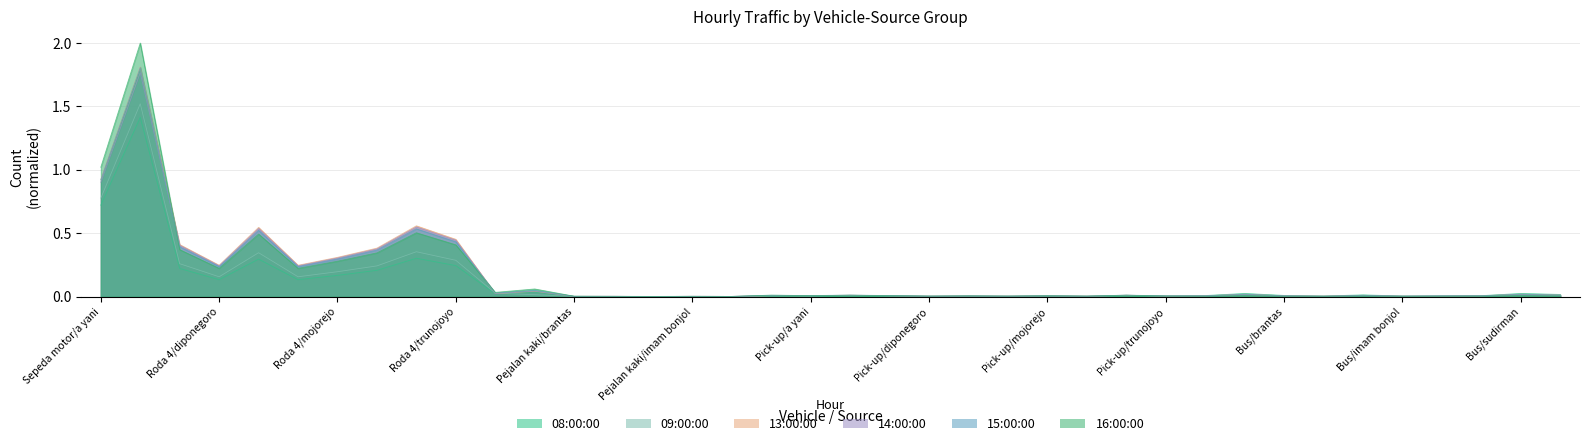

Reading right to left, extract all data points from this chart.

08:00:00: Bus/trunojoyo=0.0	Bus/sudirman=0.0	Bus/patimura=0.0	Bus/mojorejo=0.0	Bus/imam bonjol=0.0	Bus/gajah mada=0.0	Bus/diponegoro=0.0	Bus/brantas=0.0	Bus/arumdalu=0.0	Bus/a yani=0.0	Pick-up/trunojoyo=0.0	Pick-up/sudirman=0.0	Pick-up/patimura=0.0	Pick-up/mojorejo=0.0	Pick-up/imam bonjol=0.0	Pick-up/gajah mada=0.0	Pick-up/diponegoro=0.0	Pick-up/brantas=0.0	Pick-up/arumdalu=0.0	Pick-up/a yani=0.0	Pejalan kaki/trunojoyo=0.0	Pejalan kaki/patimura=0.0	Pejalan kaki/imam bonjol=0.0	Pejalan kaki/gajah mada=0.0	Pejalan kaki/diponegoro=0.0	Pejalan kaki/brantas=0.0	Pejalan kaki/arumdalu=0.0	Pejalan kaki/a yani=0.0	Roda 4/trunojoyo=0.2	Roda 4/sudirman=0.3	Roda 4/patimura=0.2	Roda 4/mojorejo=0.2	Roda 4/imam bonjol=0.1	Roda 4/gajah mada=0.3	Roda 4/diponegoro=0.1	Roda 4/brantas=0.2	Sepeda motor/arumdalu=1.4	Sepeda motor/a yani=0.7
09:00:00: Bus/trunojoyo=0.0	Bus/sudirman=0.0	Bus/patimura=0.0	Bus/mojorejo=0.0	Bus/imam bonjol=0.0	Bus/gajah mada=0.0	Bus/diponegoro=0.0	Bus/brantas=0.0	Bus/arumdalu=0.0	Bus/a yani=0.0	Pick-up/trunojoyo=0.0	Pick-up/sudirman=0.0	Pick-up/patimura=0.0	Pick-up/mojorejo=0.0	Pick-up/imam bonjol=0.0	Pick-up/gajah mada=0.0	Pick-up/diponegoro=0.0	Pick-up/brantas=0.0	Pick-up/arumdalu=0.0	Pick-up/a yani=0.0	Pejalan kaki/trunojoyo=0.0	Pejalan kaki/patimura=0.0	Pejalan kaki/imam bonjol=0.0	Pejalan kaki/gajah mada=0.0	Pejalan kaki/diponegoro=0.0	Pejalan kaki/brantas=0.0	Pejalan kaki/arumdalu=0.0	Pejalan kaki/a yani=0.0	Roda 4/trunojoyo=0.3	Roda 4/sudirman=0.4	Roda 4/patimura=0.2	Roda 4/mojorejo=0.2	Roda 4/imam bonjol=0.2	Roda 4/gajah mada=0.3	Roda 4/diponegoro=0.2	Roda 4/brantas=0.3	Sepeda motor/arumdalu=1.5	Sepeda motor/a yani=0.8
13:00:00: Bus/trunojoyo=0.0	Bus/sudirman=0.0	Bus/patimura=0.0	Bus/mojorejo=0.0	Bus/imam bonjol=0.0	Bus/gajah mada=0.0	Bus/diponegoro=0.0	Bus/brantas=0.0	Bus/arumdalu=0.0	Bus/a yani=0.0	Pick-up/trunojoyo=0.0	Pick-up/sudirman=0.0	Pick-up/patimura=0.0	Pick-up/mojorejo=0.0	Pick-up/imam bonjol=0.0	Pick-up/gajah mada=0.0	Pick-up/diponegoro=0.0	Pick-up/brantas=0.0	Pick-up/arumdalu=0.0	Pick-up/a yani=0.0	Pejalan kaki/trunojoyo=0.0	Pejalan kaki/patimura=0.0	Pejalan kaki/imam bonjol=0.0	Pejalan kaki/gajah mada=0.0	Pejalan kaki/diponegoro=0.0	Pejalan kaki/brantas=0.0	Pejalan kaki/arumdalu=0.0	Pejalan kaki/a yani=0.0	Roda 4/trunojoyo=0.5	Roda 4/sudirman=0.6	Roda 4/patimura=0.4	Roda 4/mojorejo=0.3	Roda 4/imam bonjol=0.2	Roda 4/gajah mada=0.5	Roda 4/diponegoro=0.2	Roda 4/brantas=0.4	Sepeda motor/arumdalu=1.8	Sepeda motor/a yani=0.9
14:00:00: Bus/trunojoyo=0.0	Bus/sudirman=0.0	Bus/patimura=0.0	Bus/mojorejo=0.0	Bus/imam bonjol=0.0	Bus/gajah mada=0.0	Bus/diponegoro=0.0	Bus/brantas=0.0	Bus/arumdalu=0.0	Bus/a yani=0.0	Pick-up/trunojoyo=0.0	Pick-up/sudirman=0.0	Pick-up/patimura=0.0	Pick-up/mojorejo=0.0	Pick-up/imam bonjol=0.0	Pick-up/gajah mada=0.0	Pick-up/diponegoro=0.0	Pick-up/brantas=0.0	Pick-up/arumdalu=0.0	Pick-up/a yani=0.0	Pejalan kaki/trunojoyo=0.0	Pejalan kaki/patimura=0.0	Pejalan kaki/imam bonjol=0.0	Pejalan kaki/gajah mada=0.0	Pejalan kaki/diponegoro=0.0	Pejalan kaki/brantas=0.0	Pejalan kaki/arumdalu=0.0	Pejalan kaki/a yani=0.0	Roda 4/trunojoyo=0.4	Roda 4/sudirman=0.5	Roda 4/patimura=0.4	Roda 4/mojorejo=0.3	Roda 4/imam bonjol=0.2	Roda 4/gajah mada=0.5	Roda 4/diponegoro=0.2	Roda 4/brantas=0.4	Sepeda motor/arumdalu=1.8	Sepeda motor/a yani=0.9
15:00:00: Bus/trunojoyo=0.0	Bus/sudirman=0.0	Bus/patimura=0.0	Bus/mojorejo=0.0	Bus/imam bonjol=0.0	Bus/gajah mada=0.0	Bus/diponegoro=0.0	Bus/brantas=0.0	Bus/arumdalu=0.0	Bus/a yani=0.0	Pick-up/trunojoyo=0.0	Pick-up/sudirman=0.0	Pick-up/patimura=0.0	Pick-up/mojorejo=0.0	Pick-up/imam bonjol=0.0	Pick-up/gajah mada=0.0	Pick-up/diponegoro=0.0	Pick-up/brantas=0.0	Pick-up/arumdalu=0.0	Pick-up/a yani=0.0	Pejalan kaki/trunojoyo=0.0	Pejalan kaki/patimura=0.0	Pejalan kaki/imam bonjol=0.0	Pejalan kaki/gajah mada=0.0	Pejalan kaki/diponegoro=0.0	Pejalan kaki/brantas=0.0	Pejalan kaki/arumdalu=0.0	Pejalan kaki/a yani=0.0	Roda 4/trunojoyo=0.4	Roda 4/sudirman=0.5	Roda 4/patimura=0.4	Roda 4/mojorejo=0.3	Roda 4/imam bonjol=0.2	Roda 4/gajah mada=0.5	Roda 4/diponegoro=0.2	Roda 4/brantas=0.4	Sepeda motor/arumdalu=1.8	Sepeda motor/a yani=0.9
16:00:00: Bus/trunojoyo=0.0	Bus/sudirman=0.0	Bus/patimura=0.0	Bus/mojorejo=0.0	Bus/imam bonjol=0.0	Bus/gajah mada=0.0	Bus/diponegoro=0.0	Bus/brantas=0.0	Bus/arumdalu=0.0	Bus/a yani=0.0	Pick-up/trunojoyo=0.0	Pick-up/sudirman=0.0	Pick-up/patimura=0.0	Pick-up/mojorejo=0.0	Pick-up/imam bonjol=0.0	Pick-up/gajah mada=0.0	Pick-up/diponegoro=0.0	Pick-up/brantas=0.0	Pick-up/arumdalu=0.0	Pick-up/a yani=0.0	Pejalan kaki/trunojoyo=0.0	Pejalan kaki/patimura=0.0	Pejalan kaki/imam bonjol=0.0	Pejalan kaki/gajah mada=0.0	Pejalan kaki/diponegoro=0.0	Pejalan kaki/brantas=0.0	Pejalan kaki/arumdalu=0.1	Pejalan kaki/a yani=0.0	Roda 4/trunojoyo=0.4	Roda 4/sudirman=0.5	Roda 4/patimura=0.3	Roda 4/mojorejo=0.3	Roda 4/imam bonjol=0.2	Roda 4/gajah mada=0.5	Roda 4/diponegoro=0.2	Roda 4/brantas=0.4	Sepeda motor/arumdalu=2.0	Sepeda motor/a yani=1.0